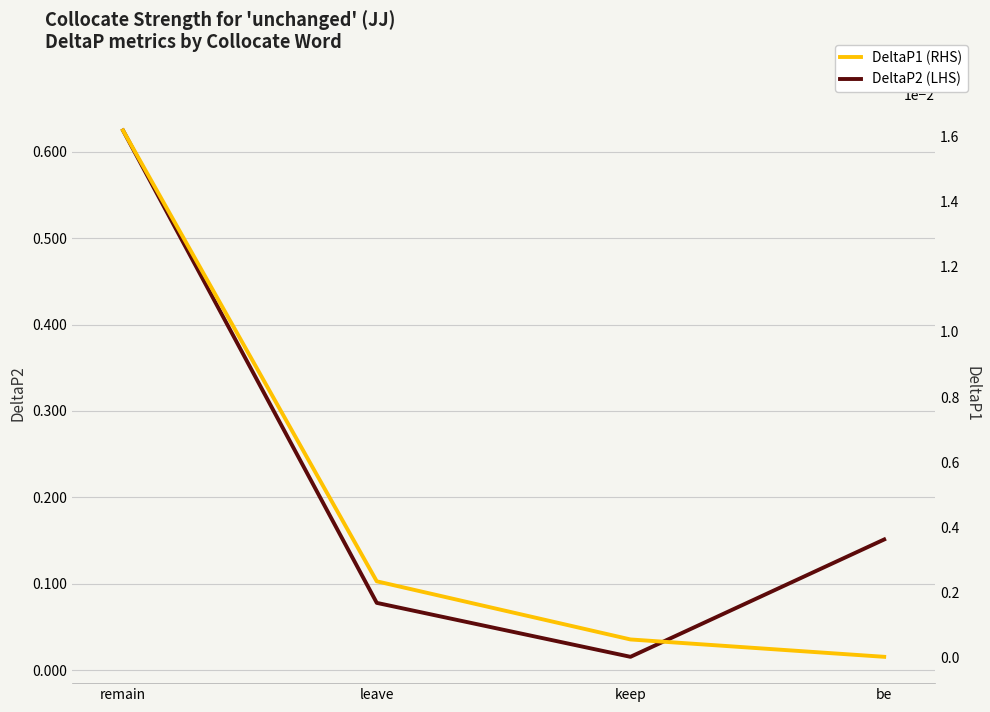

Reading right to left, extract all data points from this chart.

DeltaP2 (LHS): be=0.2	keep=0.0	leave=0.1	remain=0.6
DeltaP1 (RHS): be=0.0	keep=0.0	leave=0.0	remain=0.0